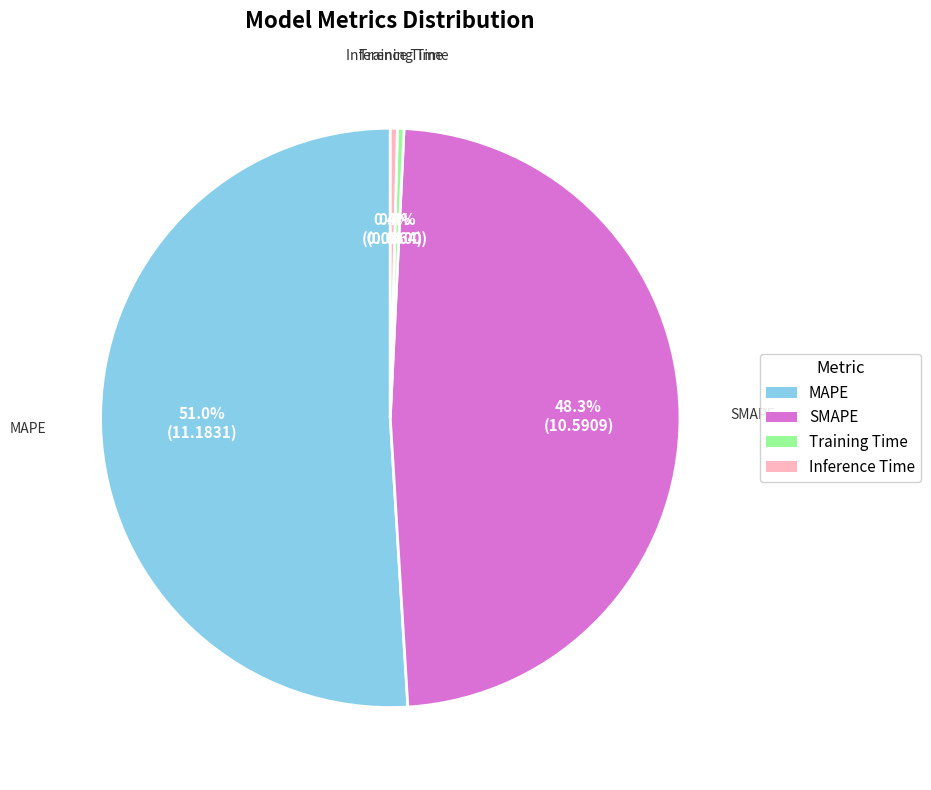

What is the majority slice?

MAPE